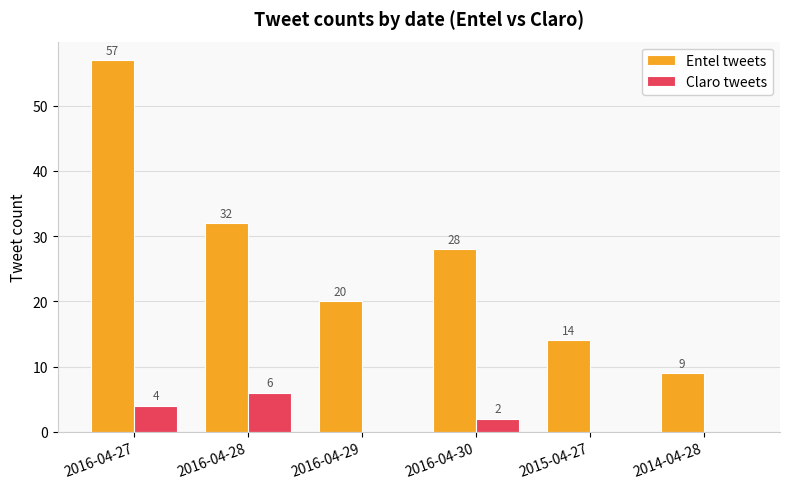

Between 2016-04-27 and 2016-04-28, which series saw the biggest shift?

Entel tweets